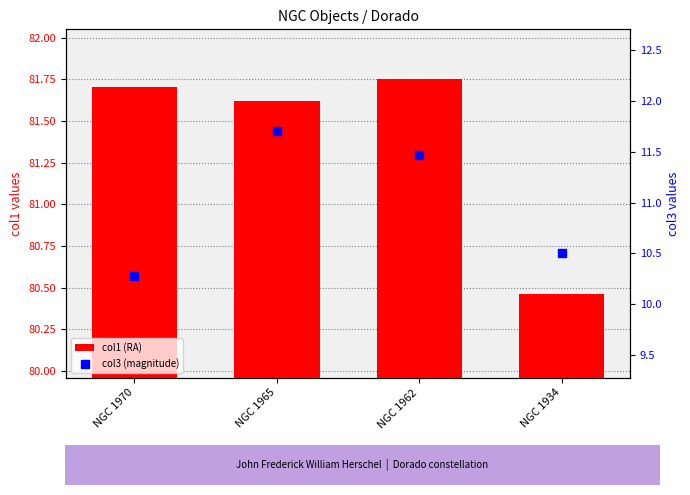

Are the bars horizontal?

No